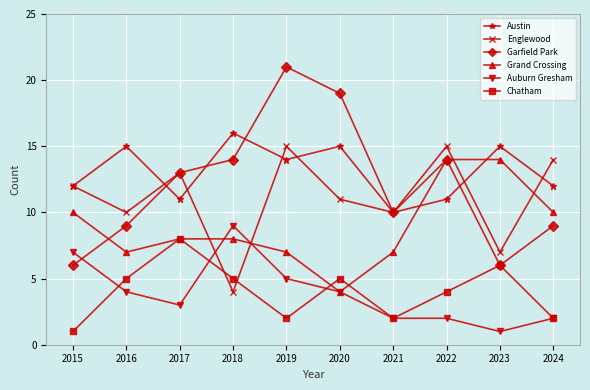

What is the greatest value displayed?

21